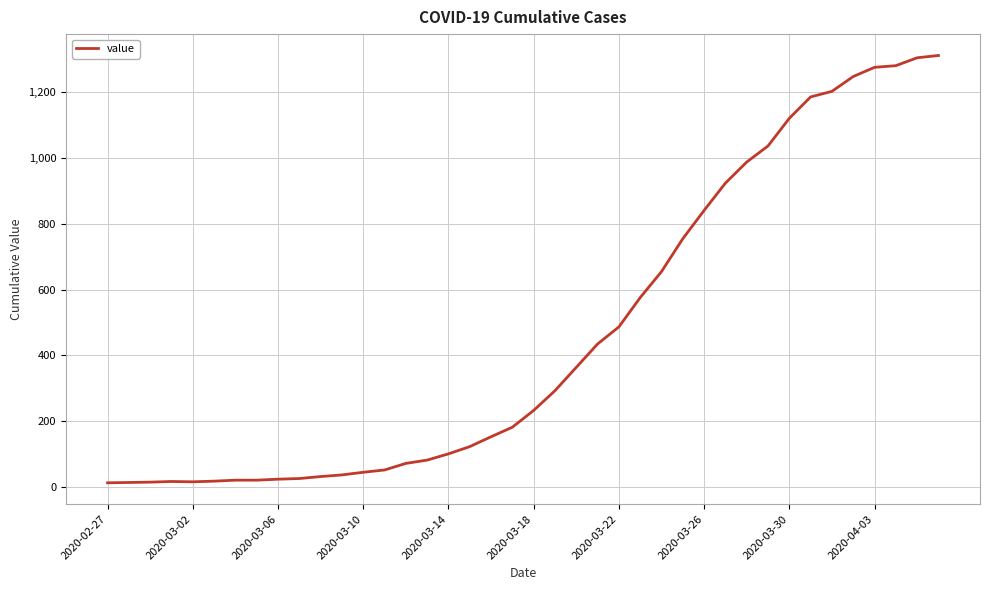

What is the difference between the second highest and second lowest values?

1291